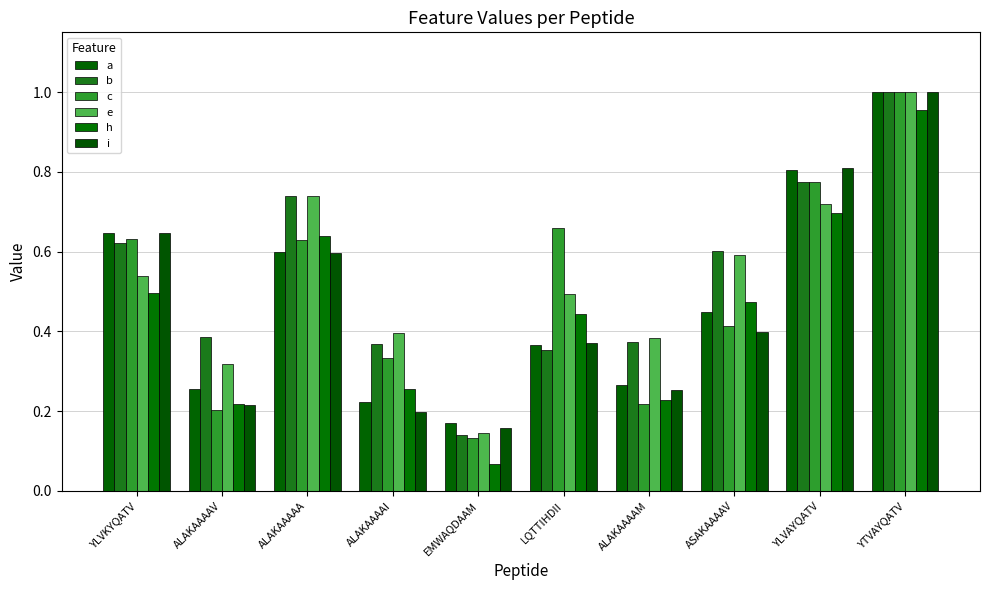

Reading left to right, what are all the values shown in this chart?

a: YLVKYQATV=0.6	ALAKAAAAV=0.3	ALAKAAAAA=0.6	ALAKAAAAI=0.2	EMWAQDAAM=0.2	LQTTIHDII=0.4	ALAKAAAAM=0.3	ASAKAAAAV=0.4	YLVAYQATV=0.8	YTVAYQATV=1.0
b: YLVKYQATV=0.6	ALAKAAAAV=0.4	ALAKAAAAA=0.7	ALAKAAAAI=0.4	EMWAQDAAM=0.1	LQTTIHDII=0.4	ALAKAAAAM=0.4	ASAKAAAAV=0.6	YLVAYQATV=0.8	YTVAYQATV=1.0
c: YLVKYQATV=0.6	ALAKAAAAV=0.2	ALAKAAAAA=0.6	ALAKAAAAI=0.3	EMWAQDAAM=0.1	LQTTIHDII=0.7	ALAKAAAAM=0.2	ASAKAAAAV=0.4	YLVAYQATV=0.8	YTVAYQATV=1.0
e: YLVKYQATV=0.5	ALAKAAAAV=0.3	ALAKAAAAA=0.7	ALAKAAAAI=0.4	EMWAQDAAM=0.1	LQTTIHDII=0.5	ALAKAAAAM=0.4	ASAKAAAAV=0.6	YLVAYQATV=0.7	YTVAYQATV=1.0
h: YLVKYQATV=0.5	ALAKAAAAV=0.2	ALAKAAAAA=0.6	ALAKAAAAI=0.3	EMWAQDAAM=0.1	LQTTIHDII=0.4	ALAKAAAAM=0.2	ASAKAAAAV=0.5	YLVAYQATV=0.7	YTVAYQATV=1.0
i: YLVKYQATV=0.6	ALAKAAAAV=0.2	ALAKAAAAA=0.6	ALAKAAAAI=0.2	EMWAQDAAM=0.2	LQTTIHDII=0.4	ALAKAAAAM=0.3	ASAKAAAAV=0.4	YLVAYQATV=0.8	YTVAYQATV=1.0